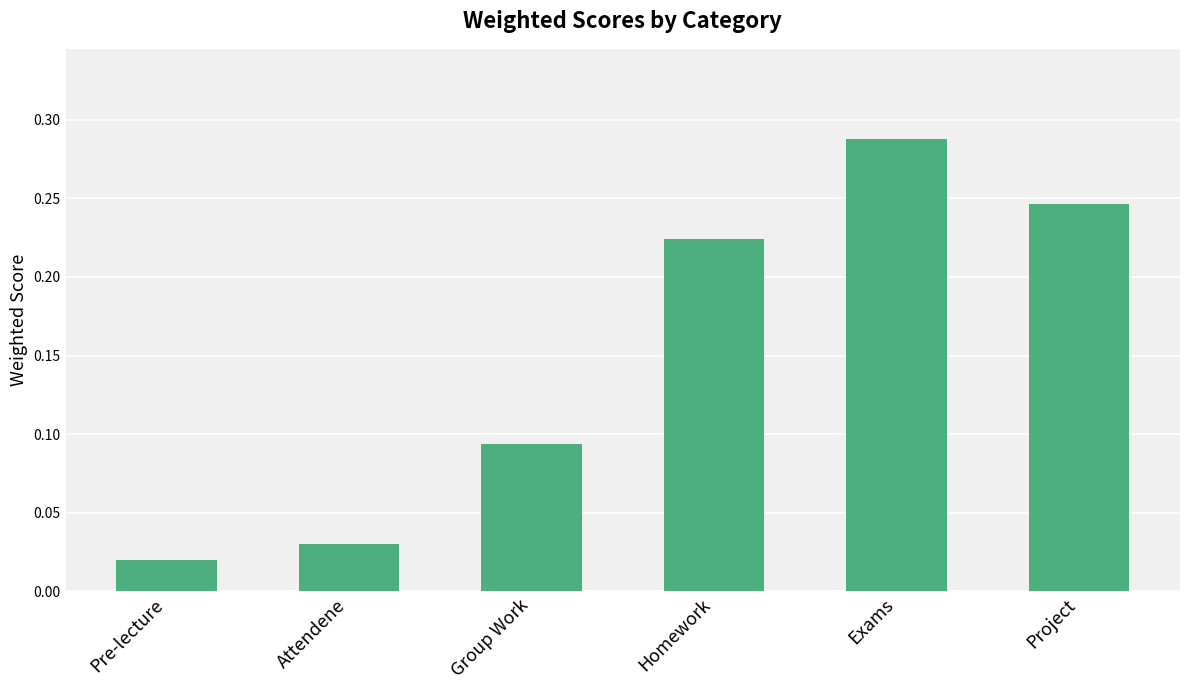

Rank the categories by value from lowest to highest.

Pre-lecture, Attendene, Group Work, Homework, Project, Exams